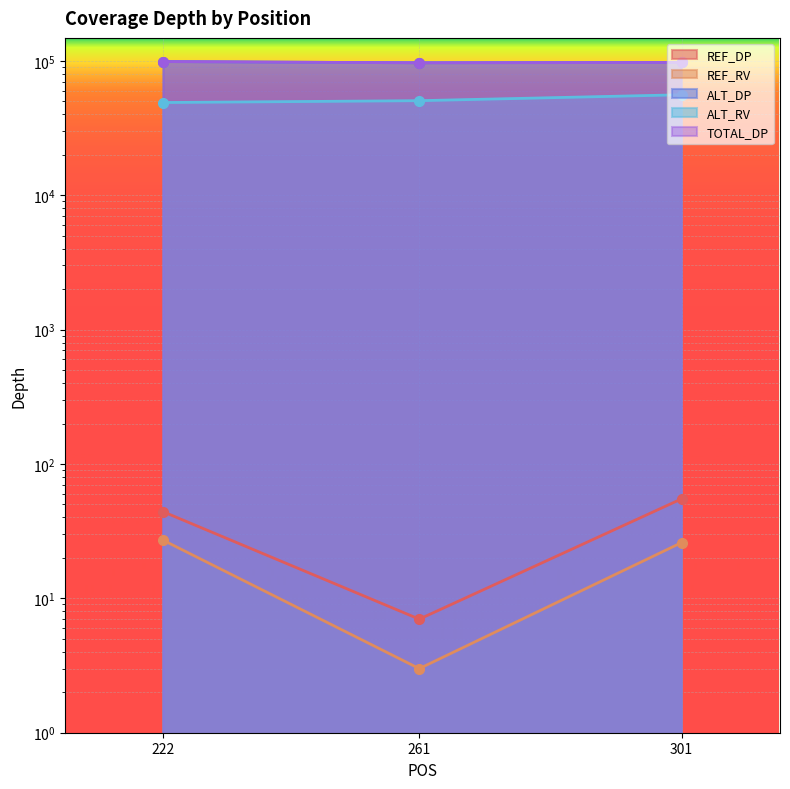

Rank the series by their maximum value, from lowest to highest.

REF_RV, REF_DP, ALT_RV, ALT_DP, TOTAL_DP